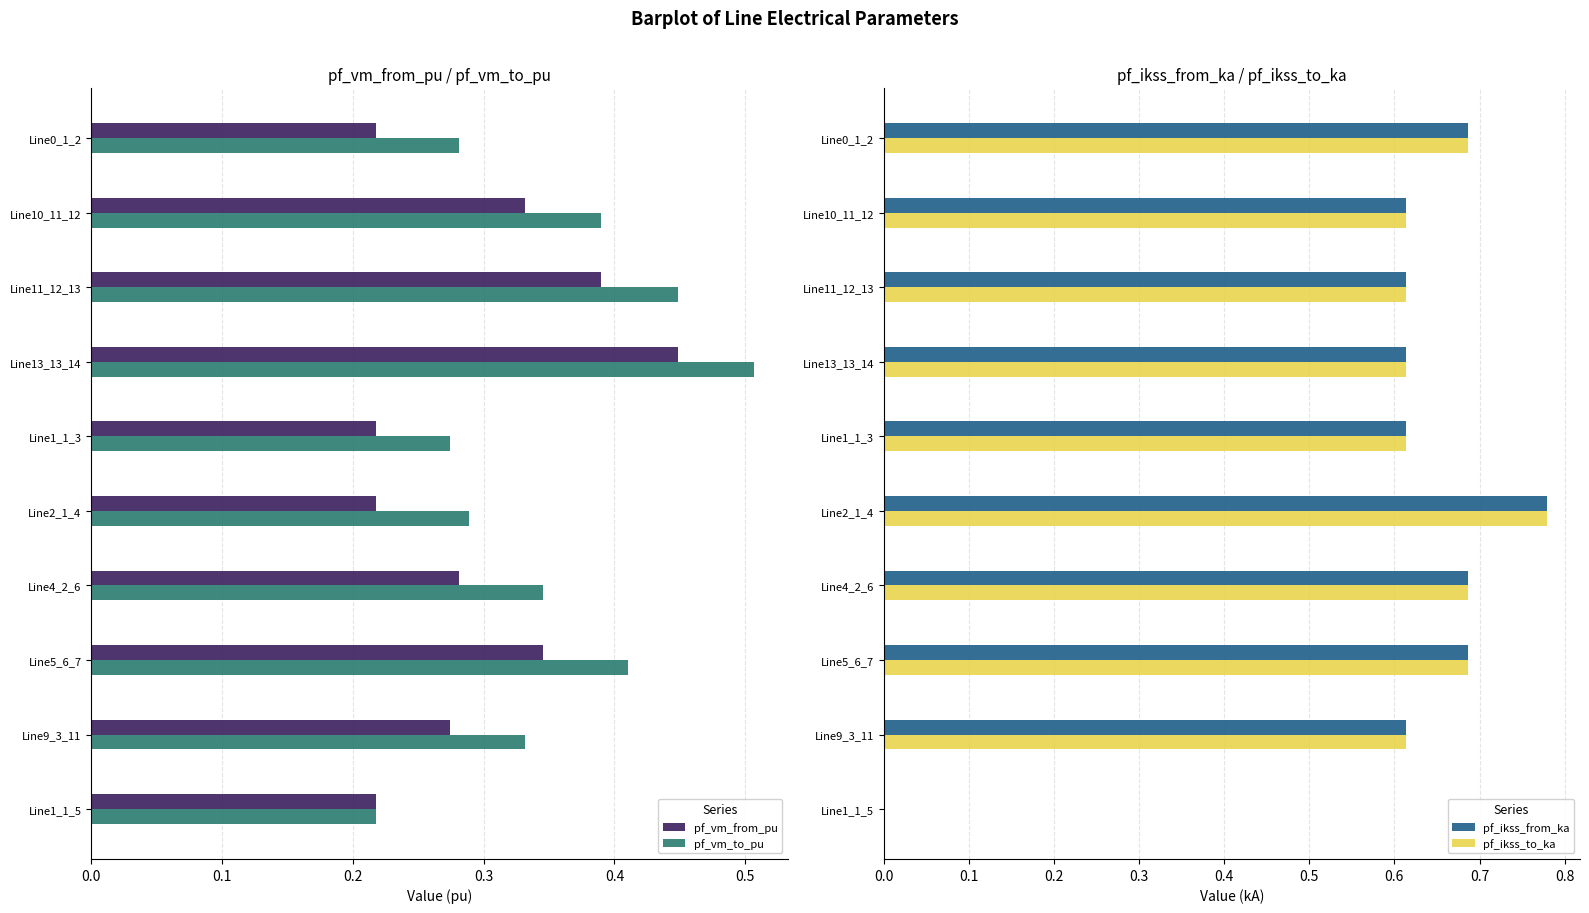

How many pf_ikss_from_ka values are between 0 and 1?

10